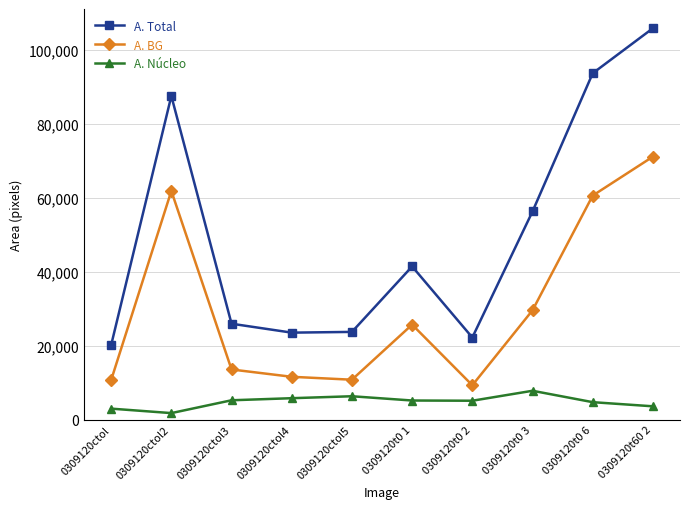

What is the value of the A. Núcleo point at the 8th from the left?

7782